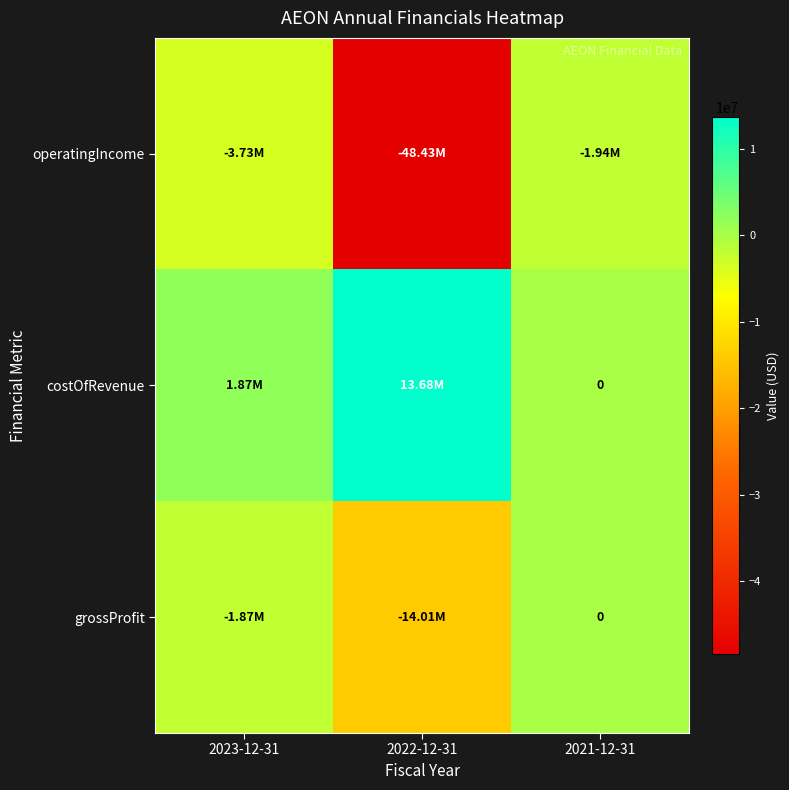

What is the maximum value for costOfRevenue?

13675000